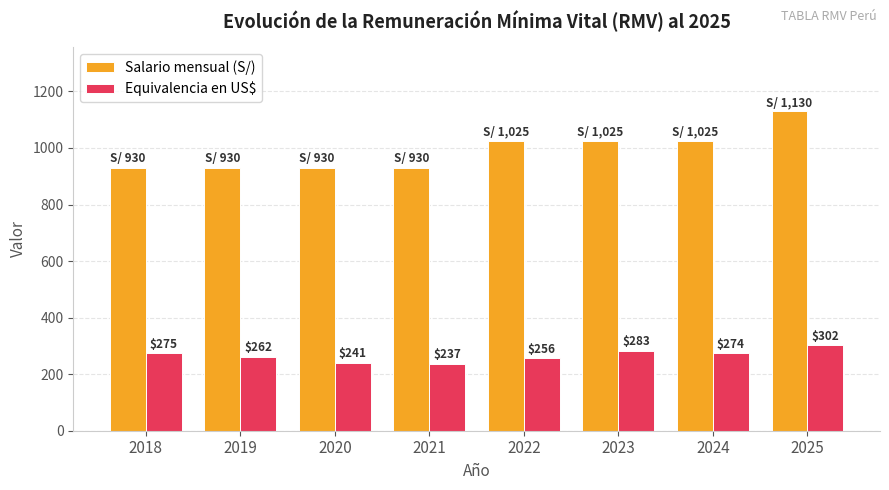

What is the difference between the maximum and second lowest values in the Equivalencia en US$ series?

61